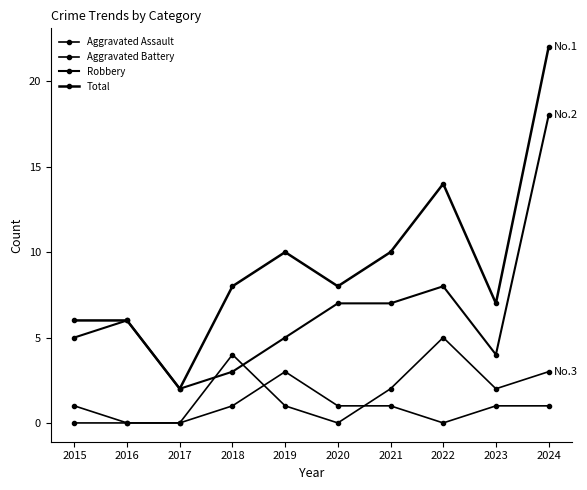

How many lines are shown in the chart?

4